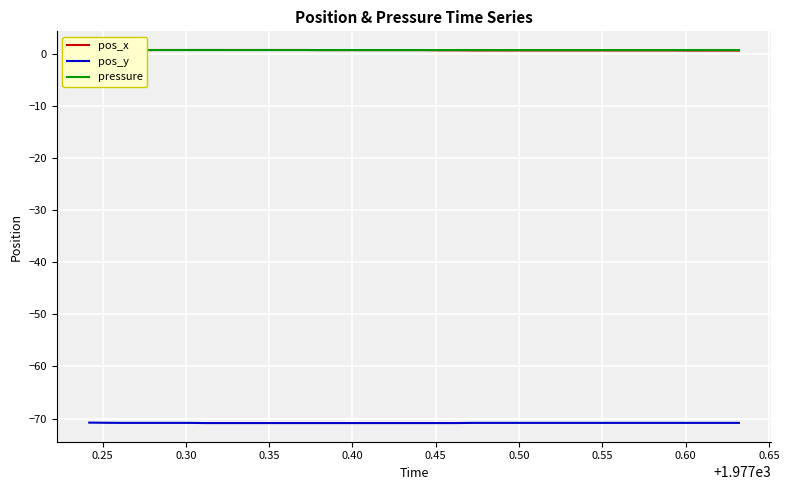

True or false: pos_y and pos_x cross at least once.

False